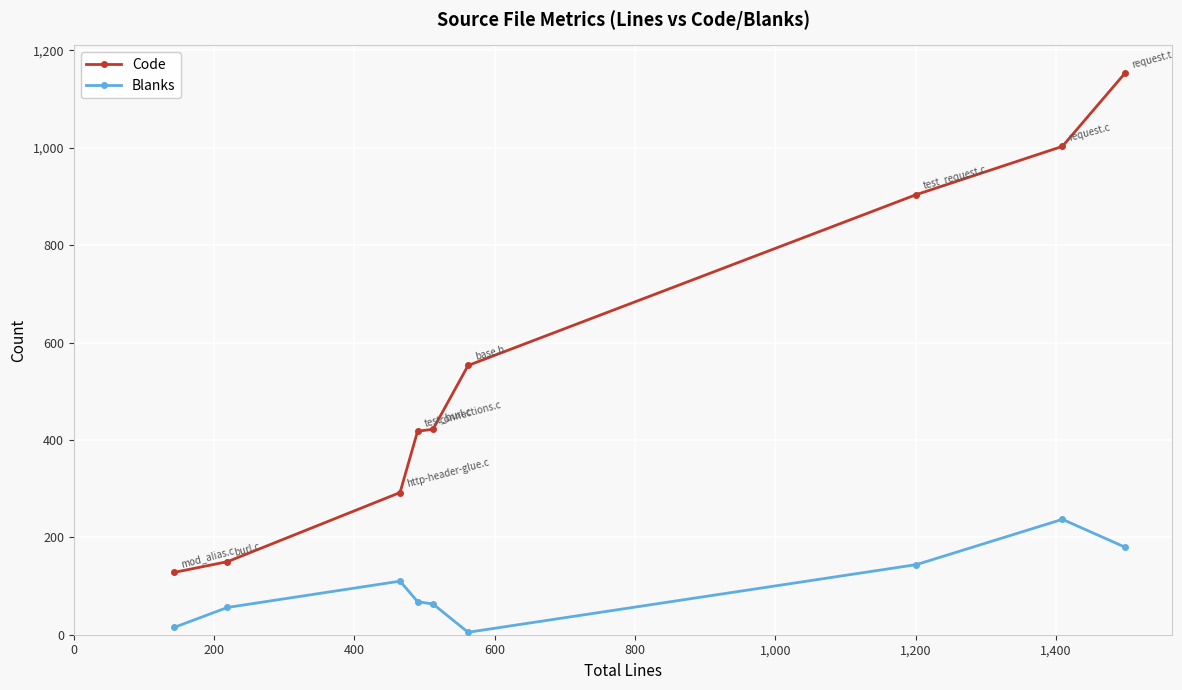

True or false: Code has more than 2 points higher than both neighbors.

False